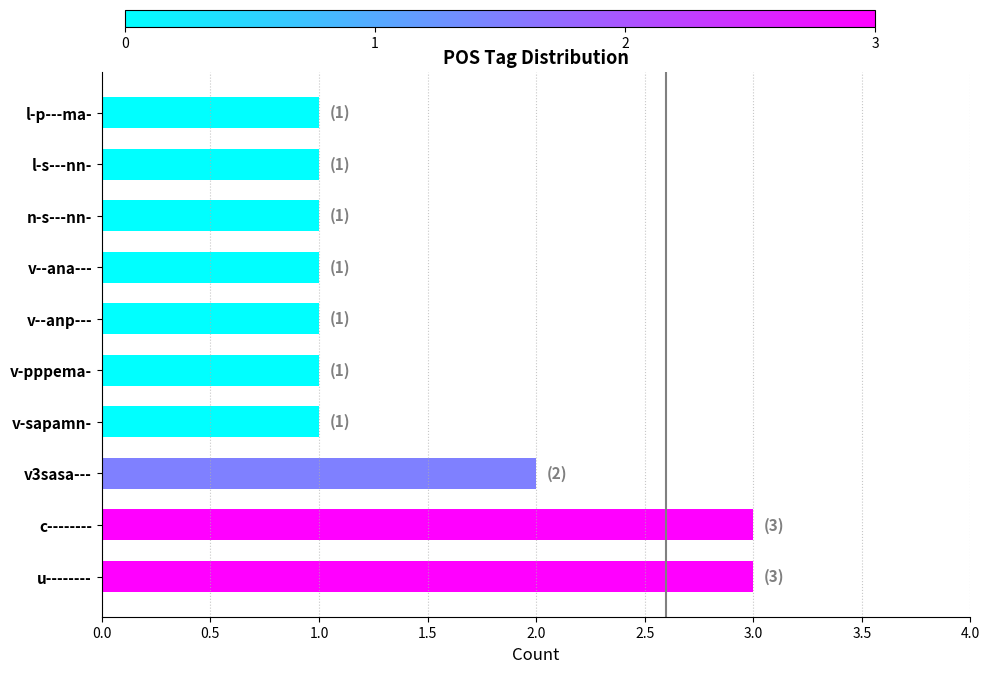

What is the maximum value shown in the chart?

3